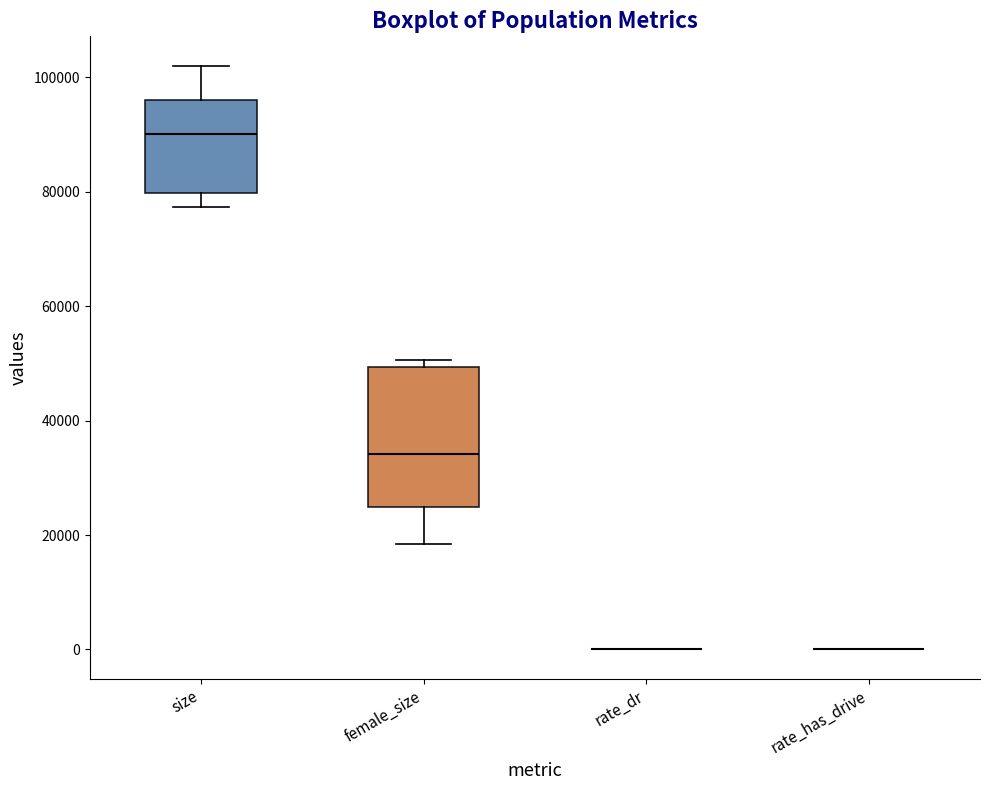

Comparing the boxes themselves (not the whiskers), which one is the tallest?

female_size